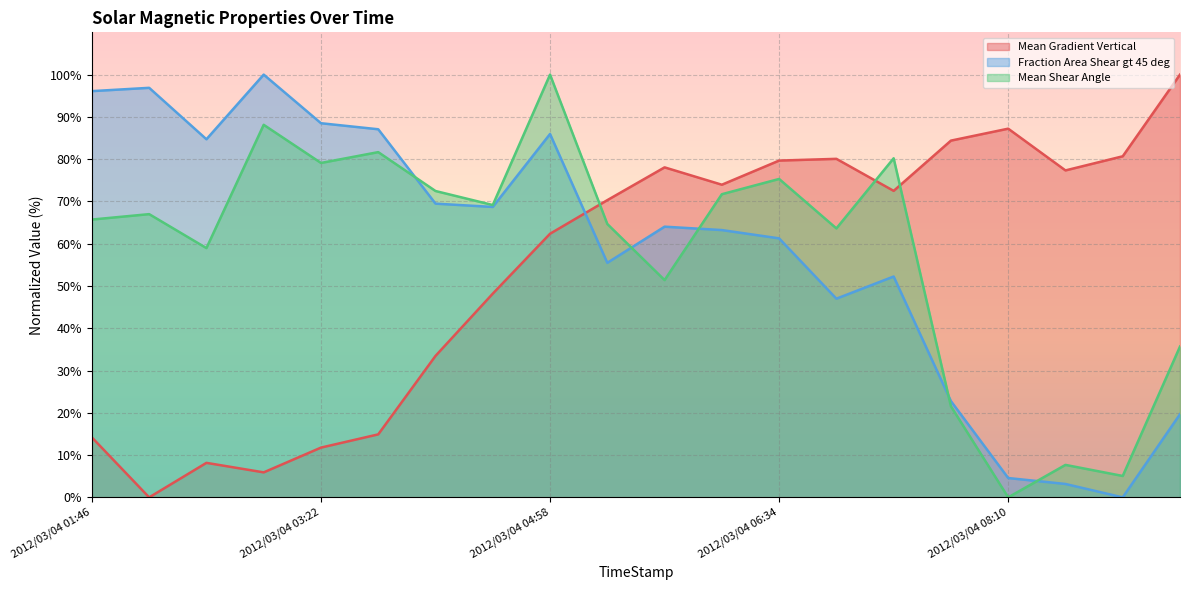

What is the average value of the Mean Shear Angle series?

58.0